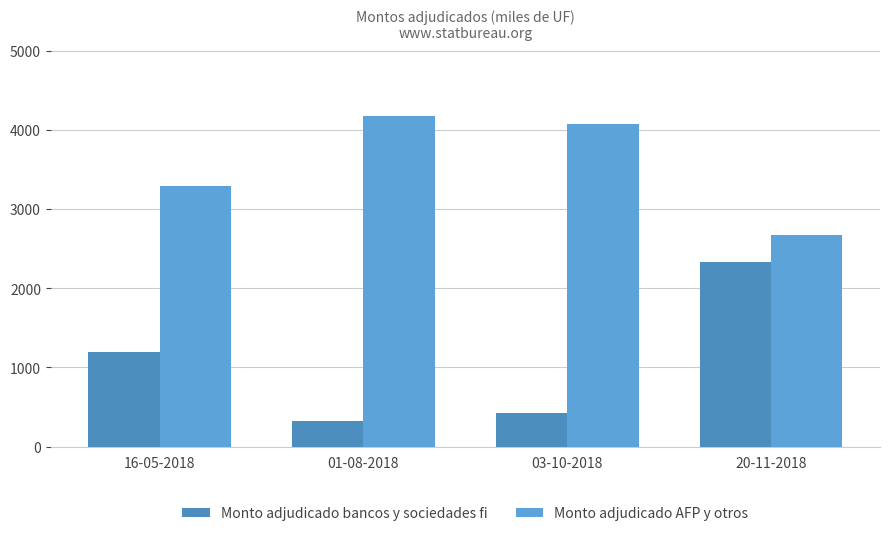

What is the smallest value displayed?

320